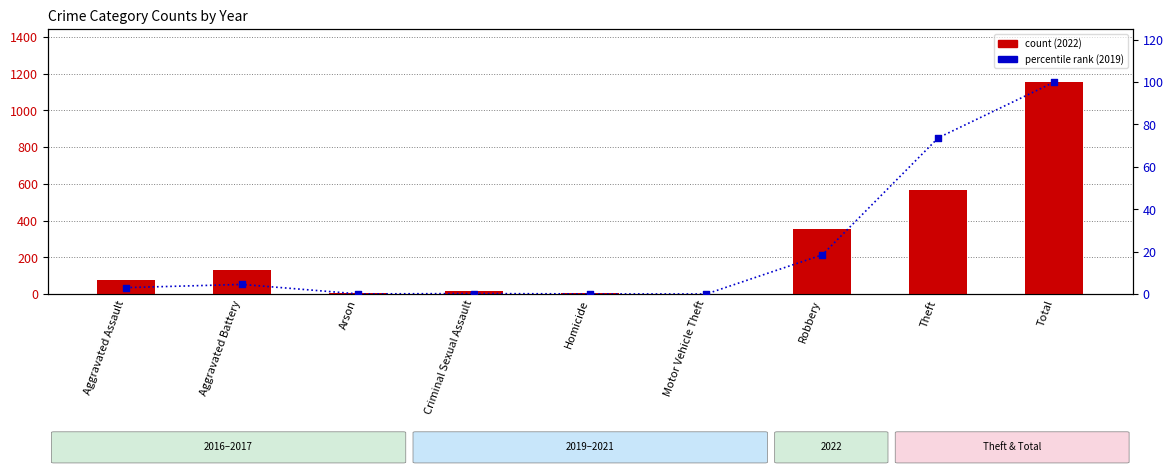

What is the total value across all series at Criminal Sexual Assault?

17.2